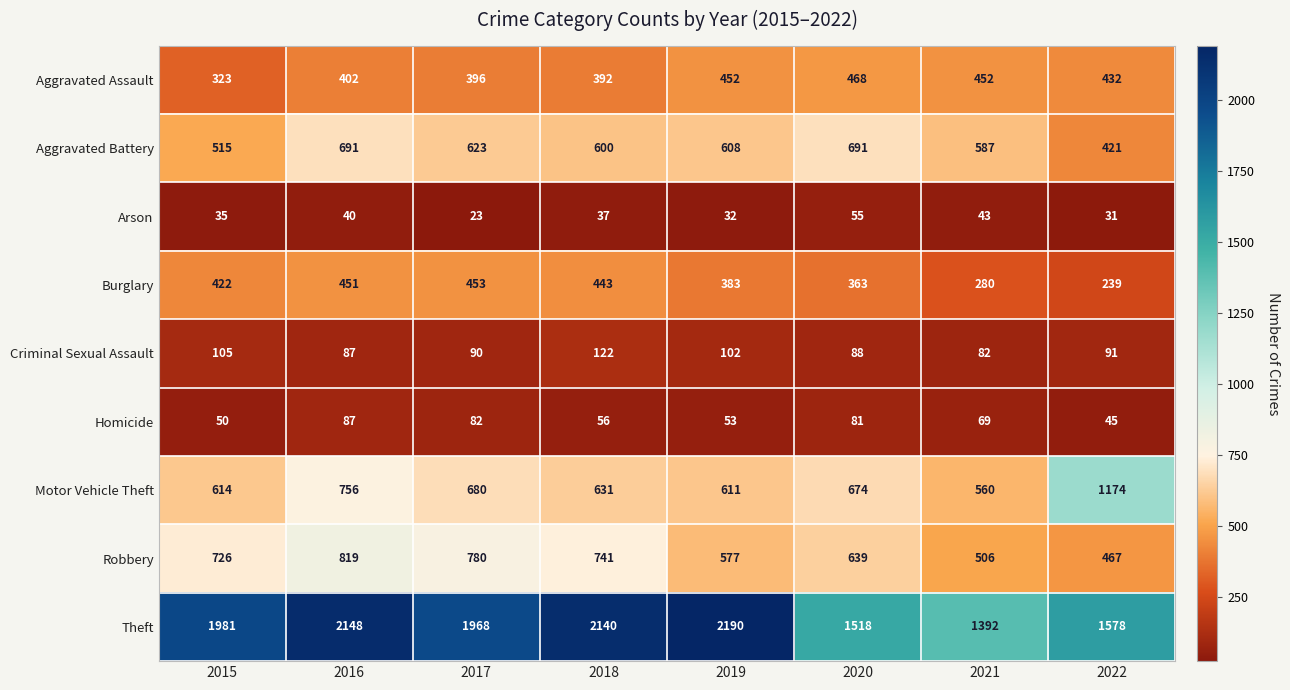

Which series has the largest range (max minus min)?

Theft